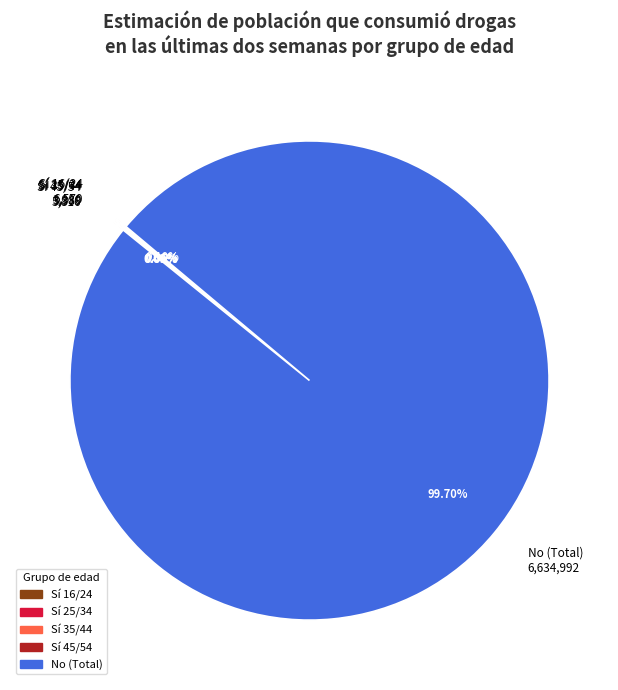

Does any single category account for the majority?

Yes